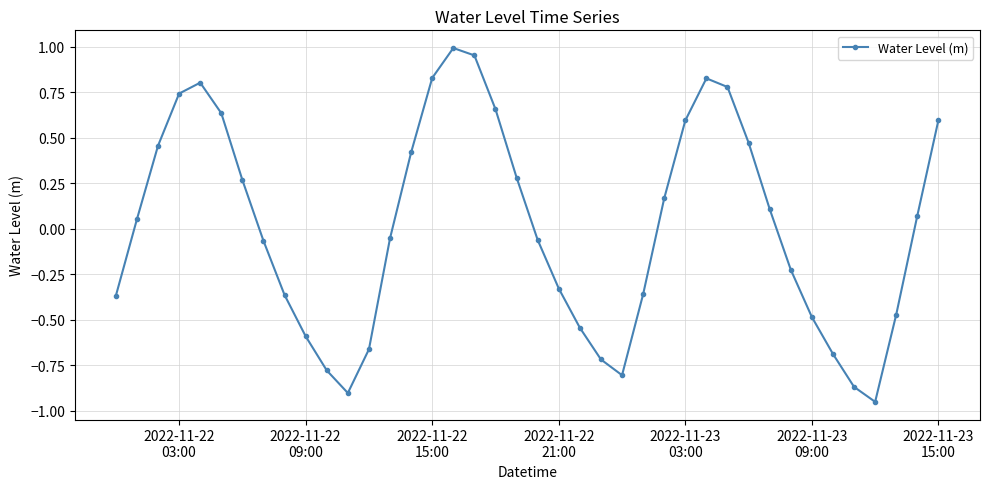

What is the difference between the maximum and minimum values?

1.9